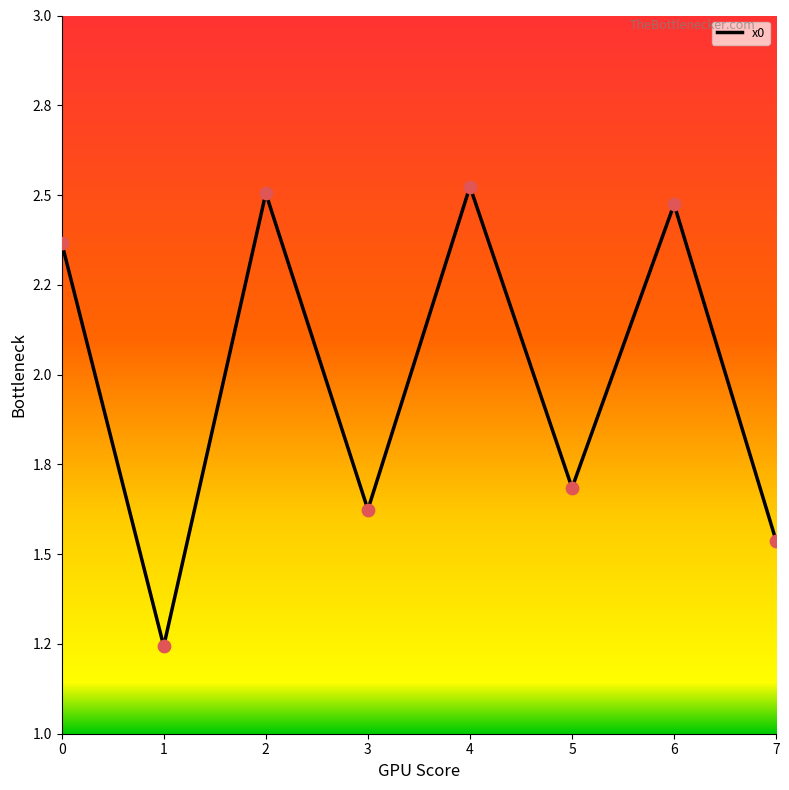

Does the chart have visible grid lines?

No